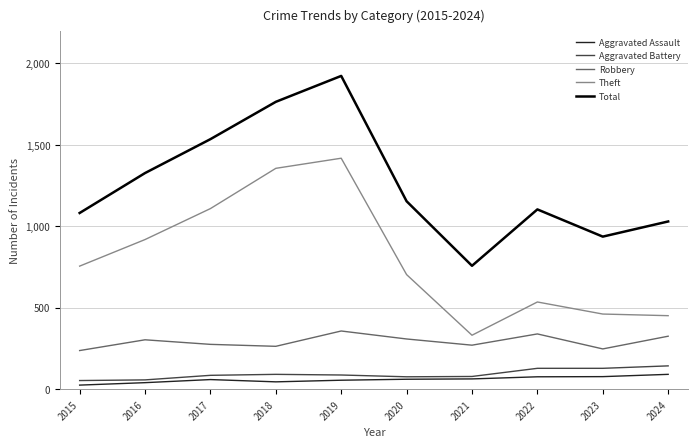

At which category is the sum across all series the highest?

2019